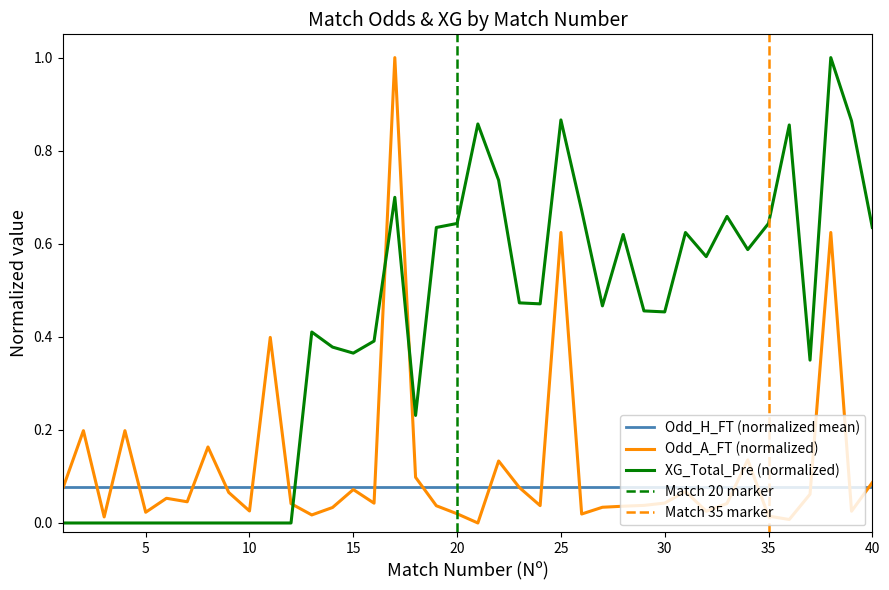

Which label corresponds to the smallest value in the chart?

21